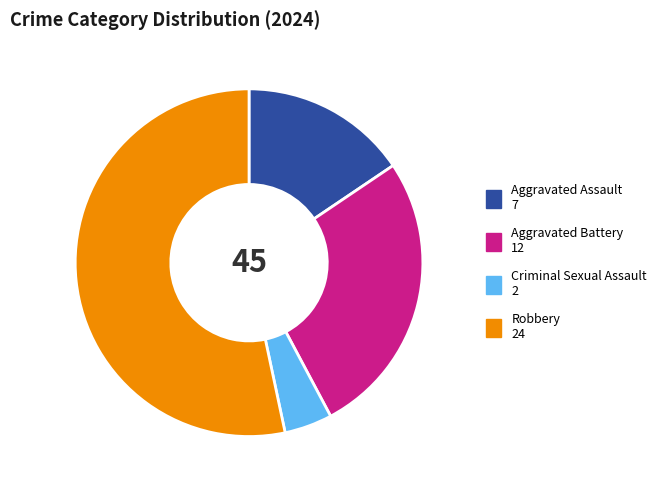

Do Aggravated Assault and Robbery together represent more than half of the pie?

Yes